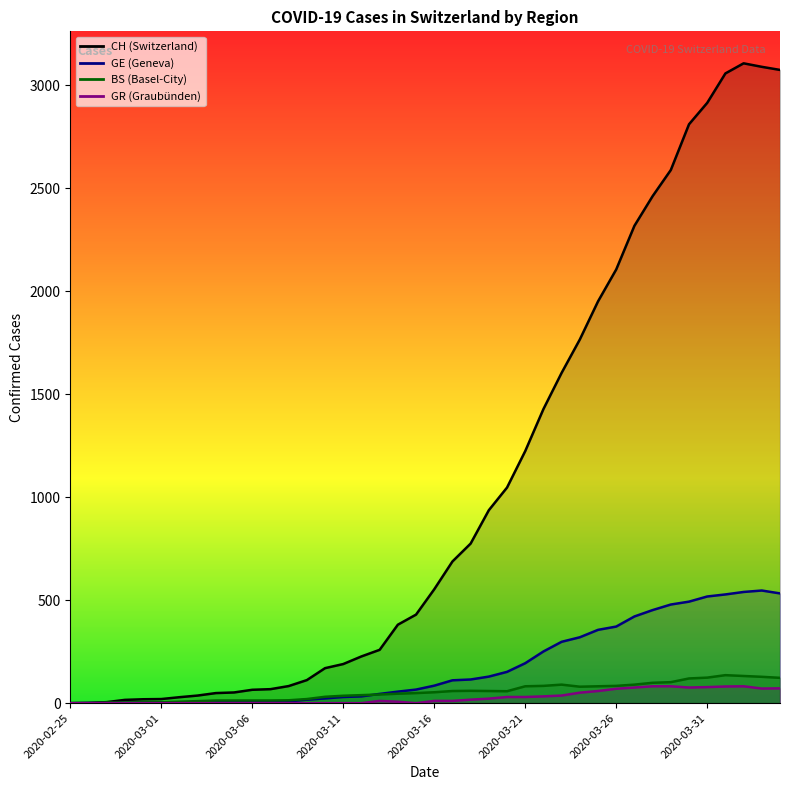

What are all the series names shown in the legend?

CH, GE, BS, GR